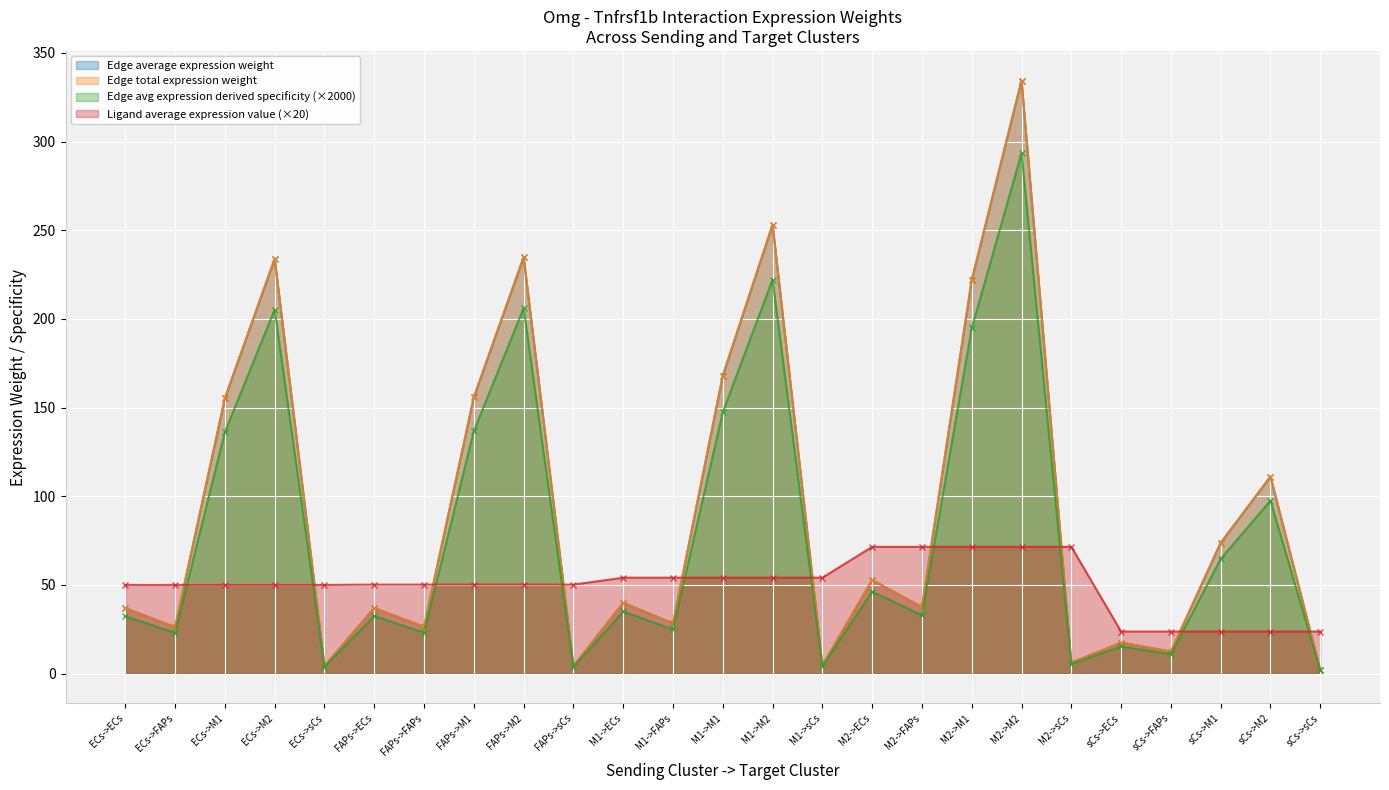

What is the label of the 11th point from the left?

M1->ECs